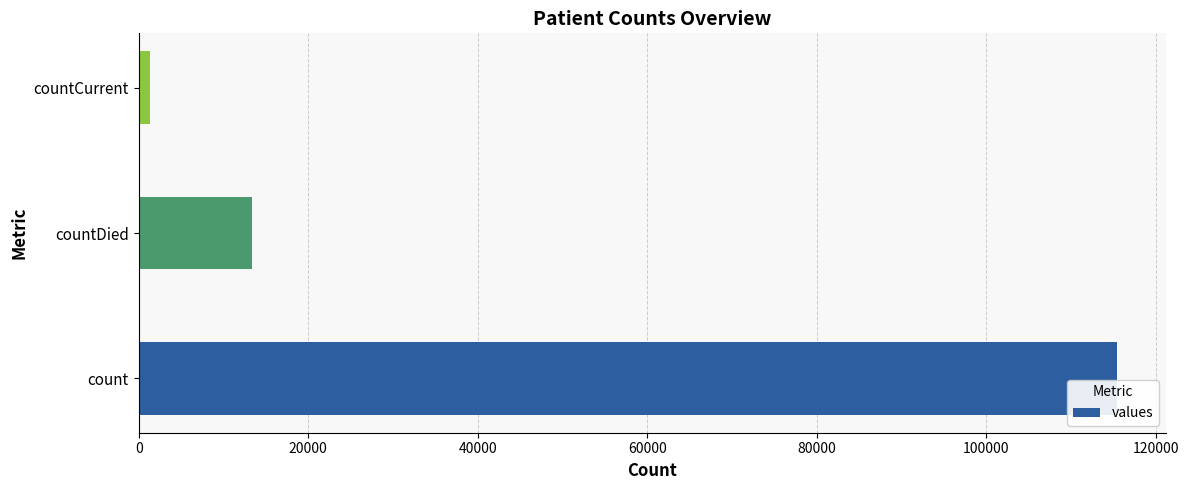

Is it true that the value at count is 197093?

False